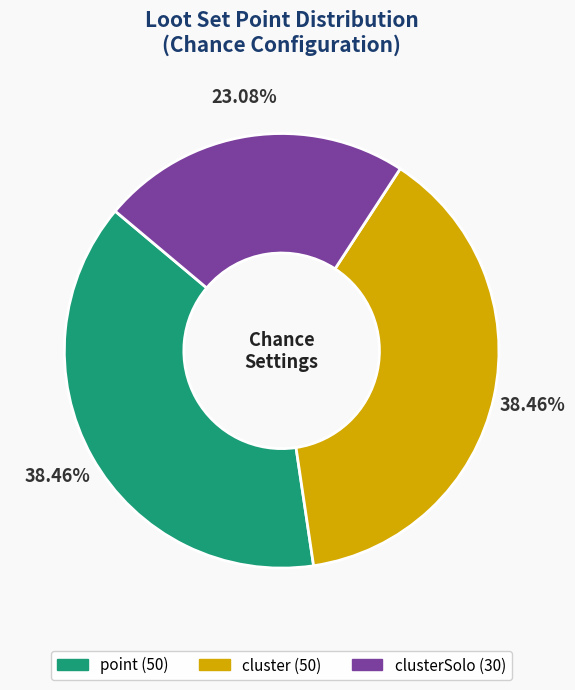

Is there a majority slice in this chart?

No